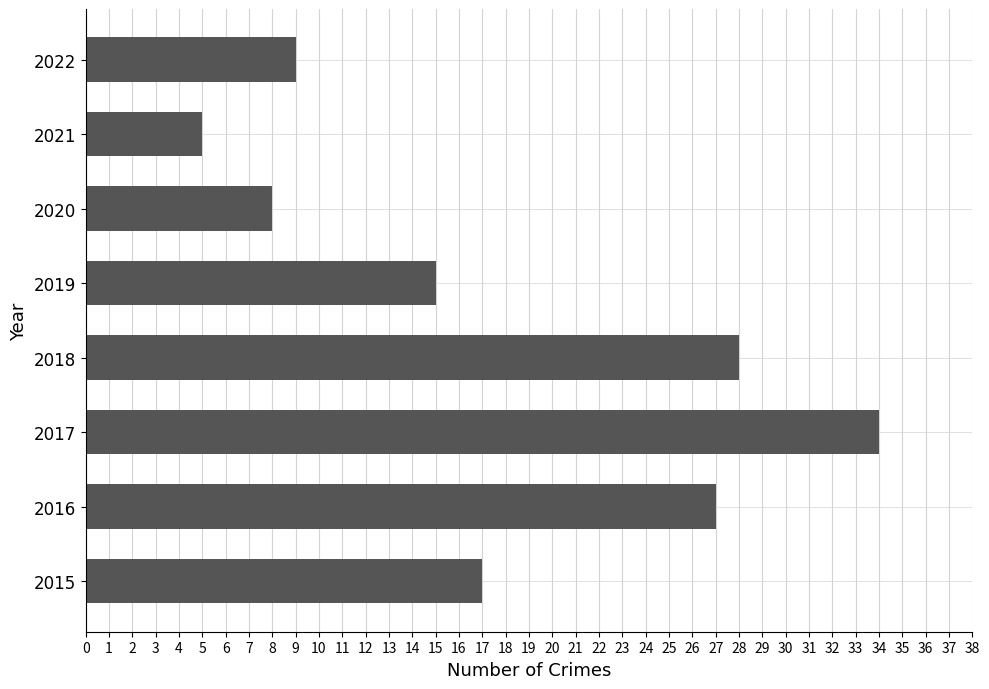

The value at 2017 is 34. True or false?

True